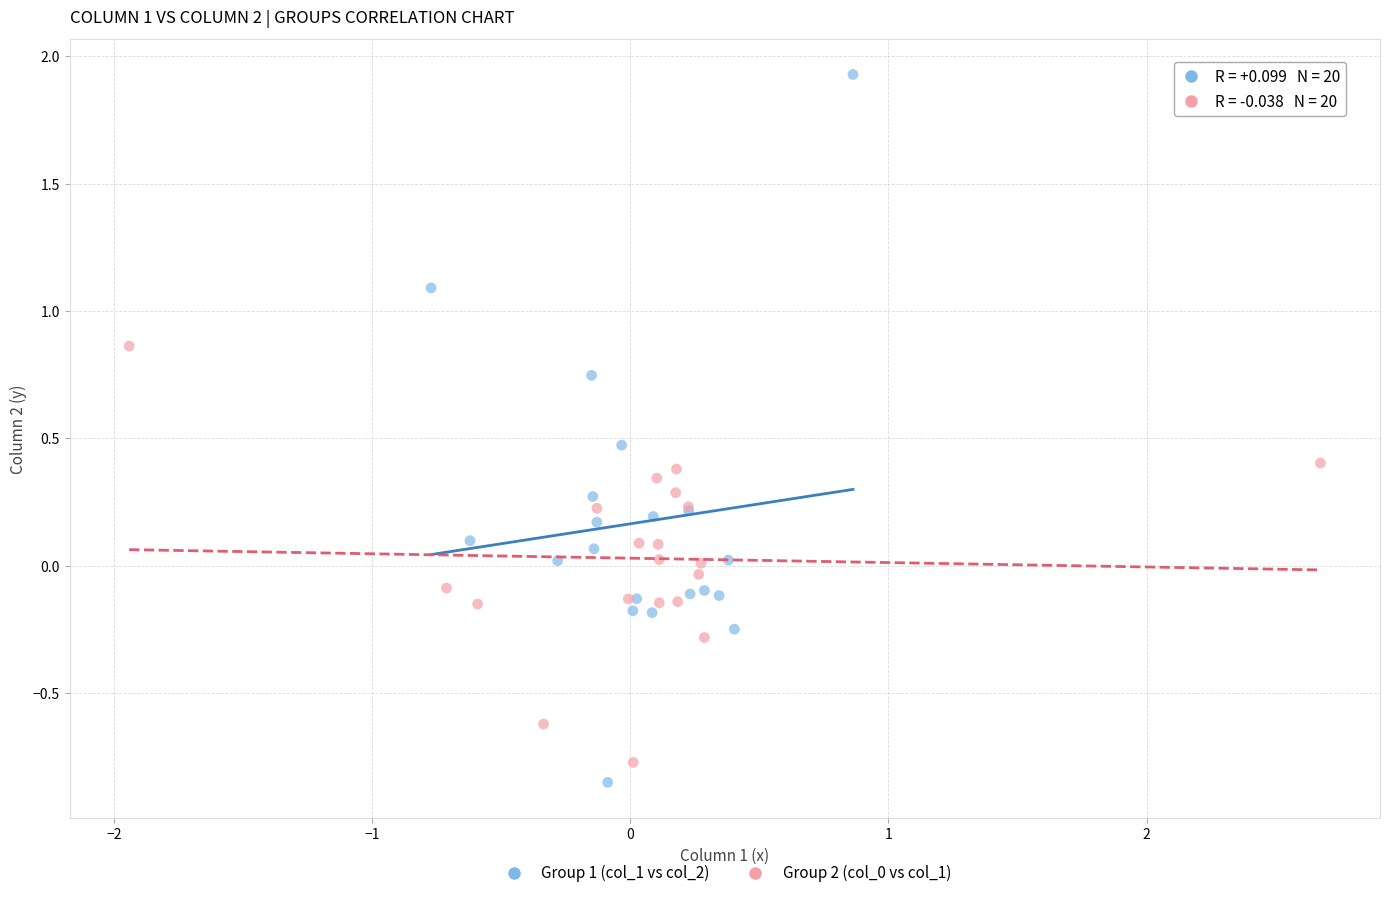

Which series has the largest Y range (max minus min)?

Group 1 (col_1 vs col_2)